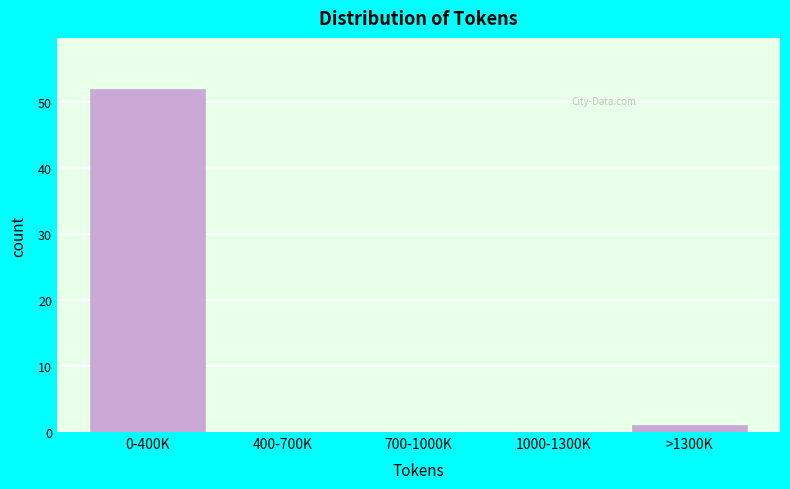

Reading left to right, list all the values displayed in this chart.

0-400K=52	400-700K=0	700-1000K=0	1000-1300K=0	>1300K=1